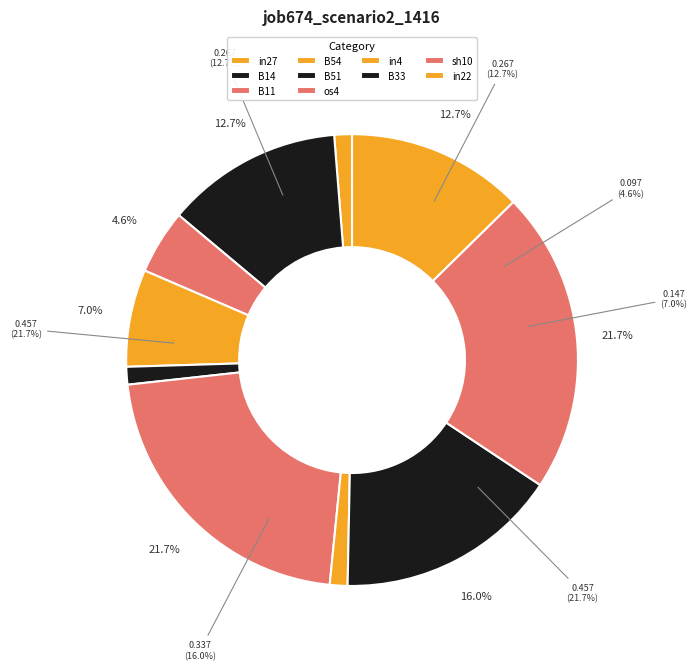

What percentage is NOT represented by B14?

87.3%